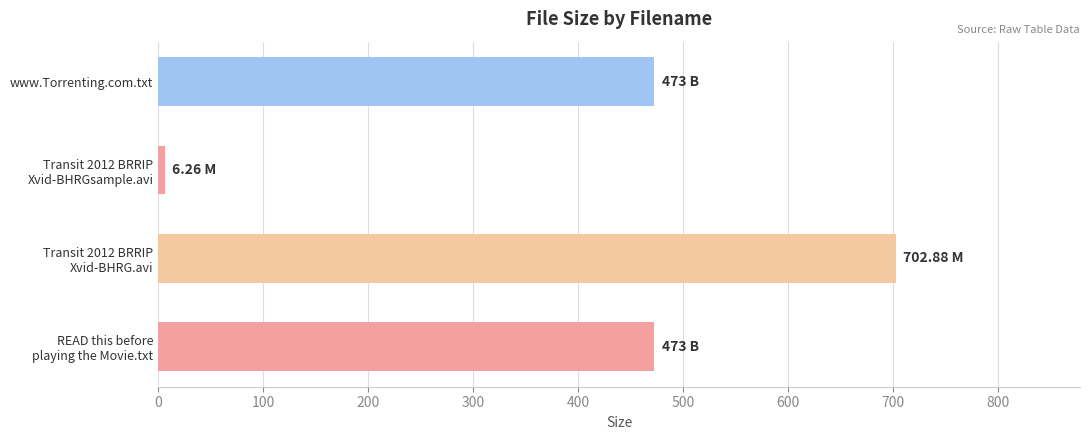

What is the difference between the second highest and minimum values?

466.7